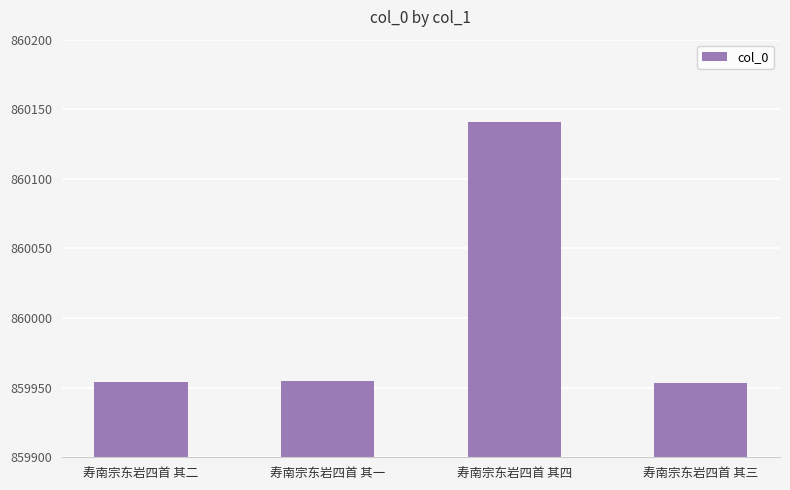

Which category has the highest value across all series?

寿南宗东岩四首 其四